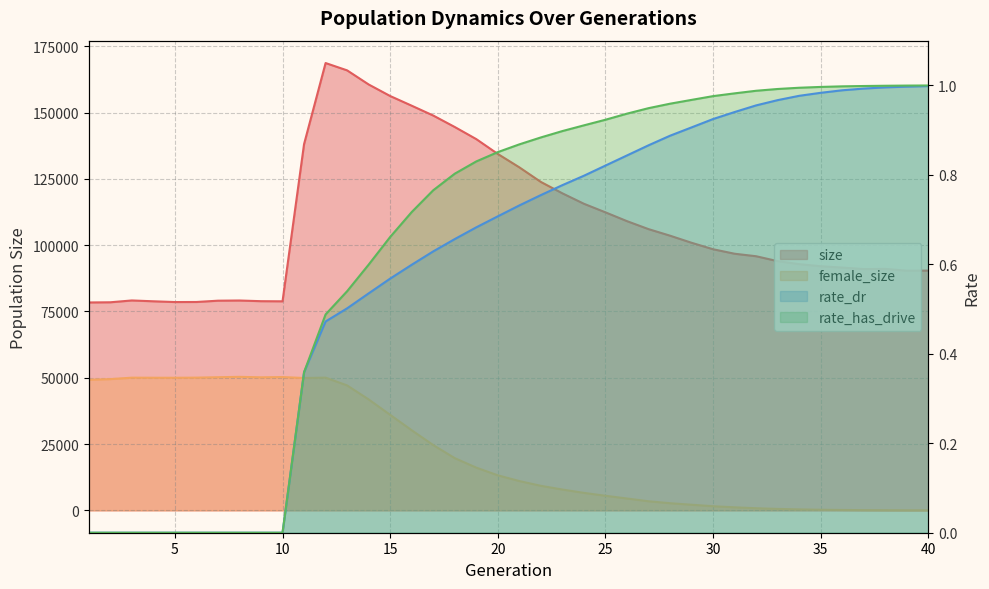

What is the sum of all size values?

4342200.0